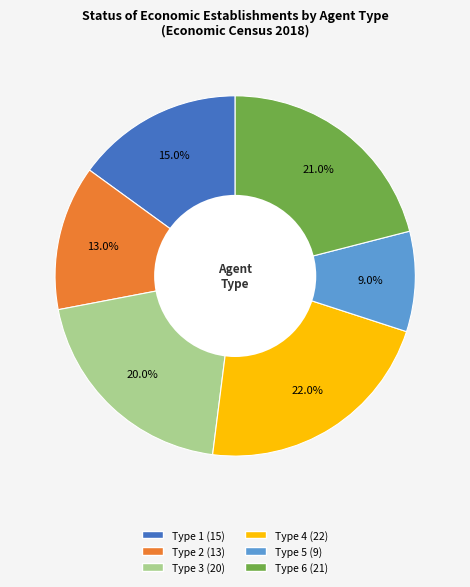

Is there any slice that represents more than half of the pie?

No